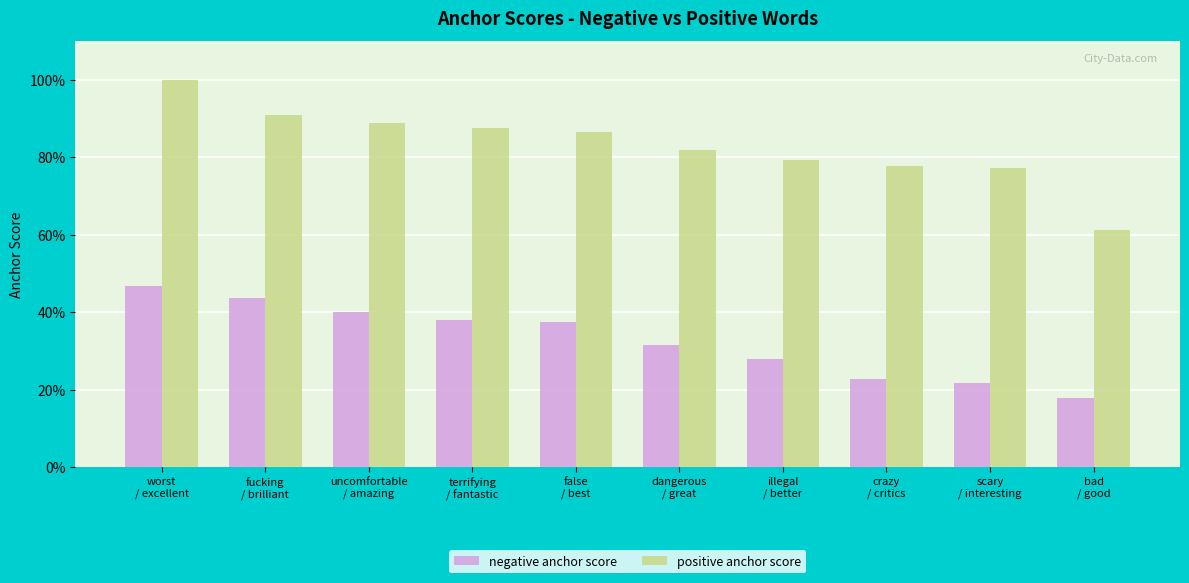

Does the chart contain stacked bars?

No